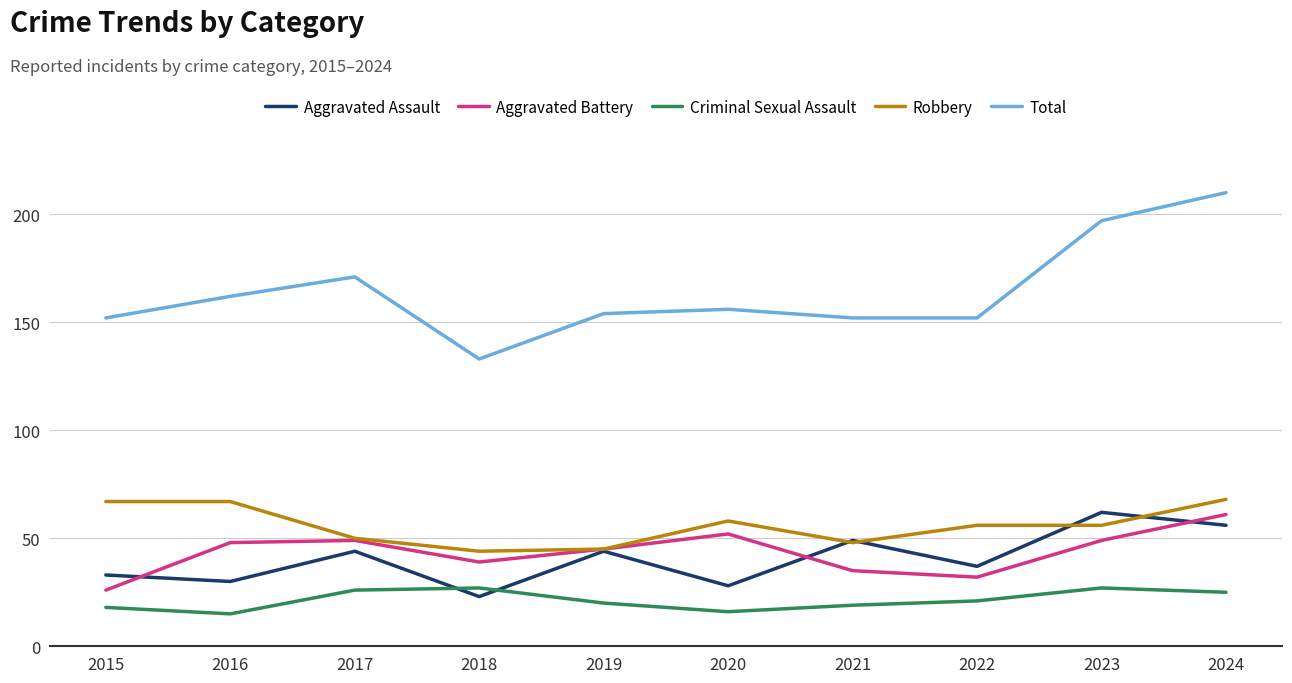

What is the minimum value shown in the chart?

15